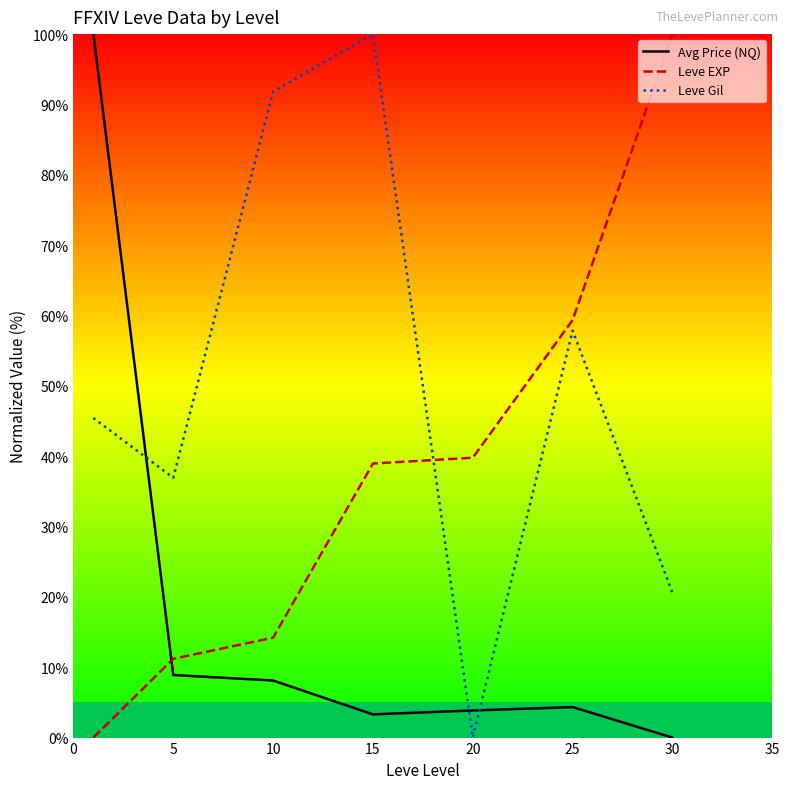

How many data points in Avg Price (NQ) are less than 4?

3